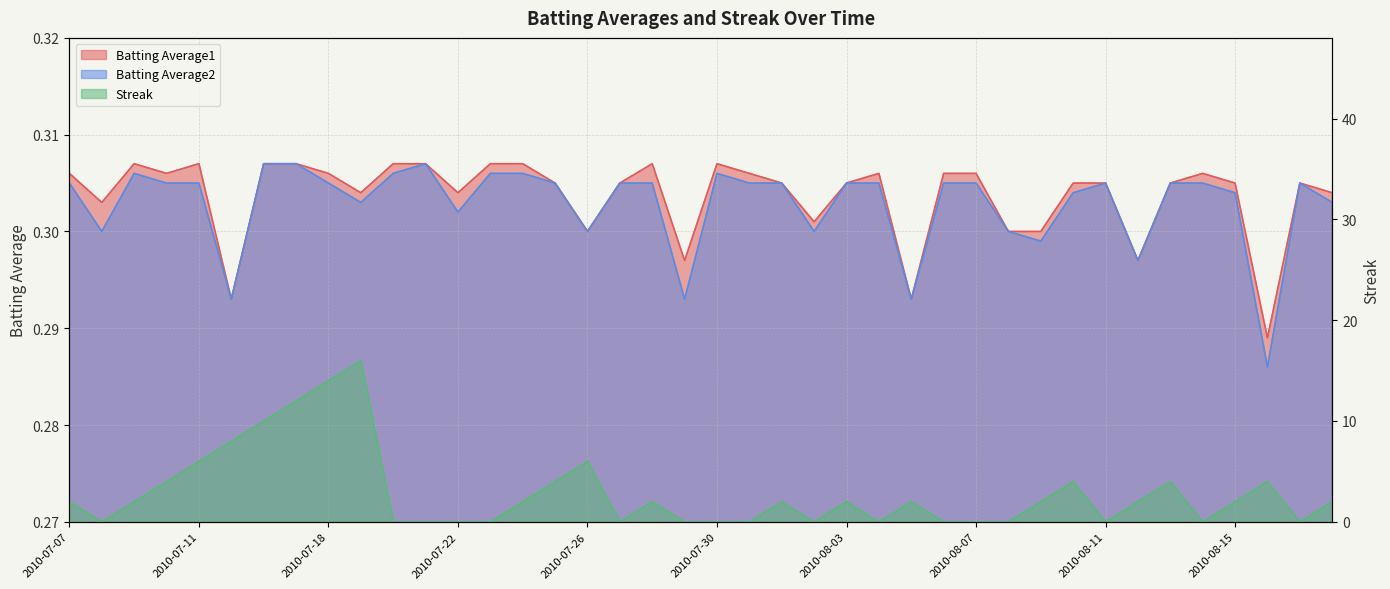

What are all the series names shown in the legend?

Batting Average1, Batting Average2, Streak